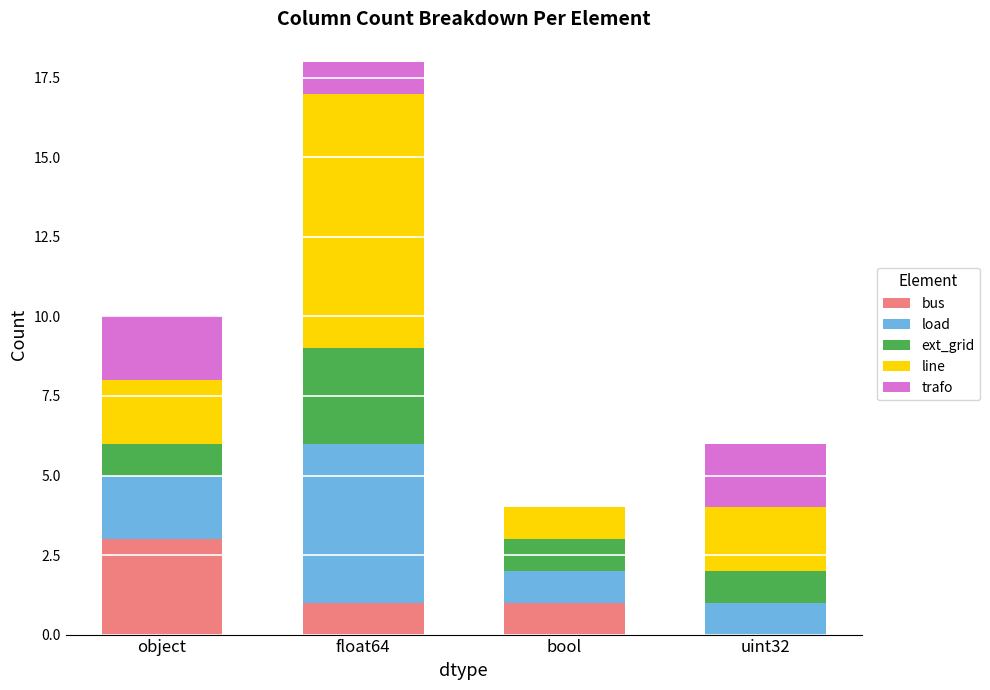

What is the total value across all series at uint32?

6